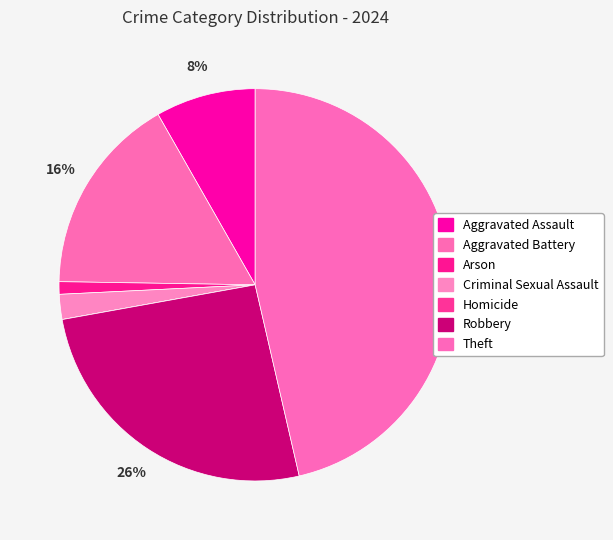

Is there any slice that represents more than half of the pie?

No